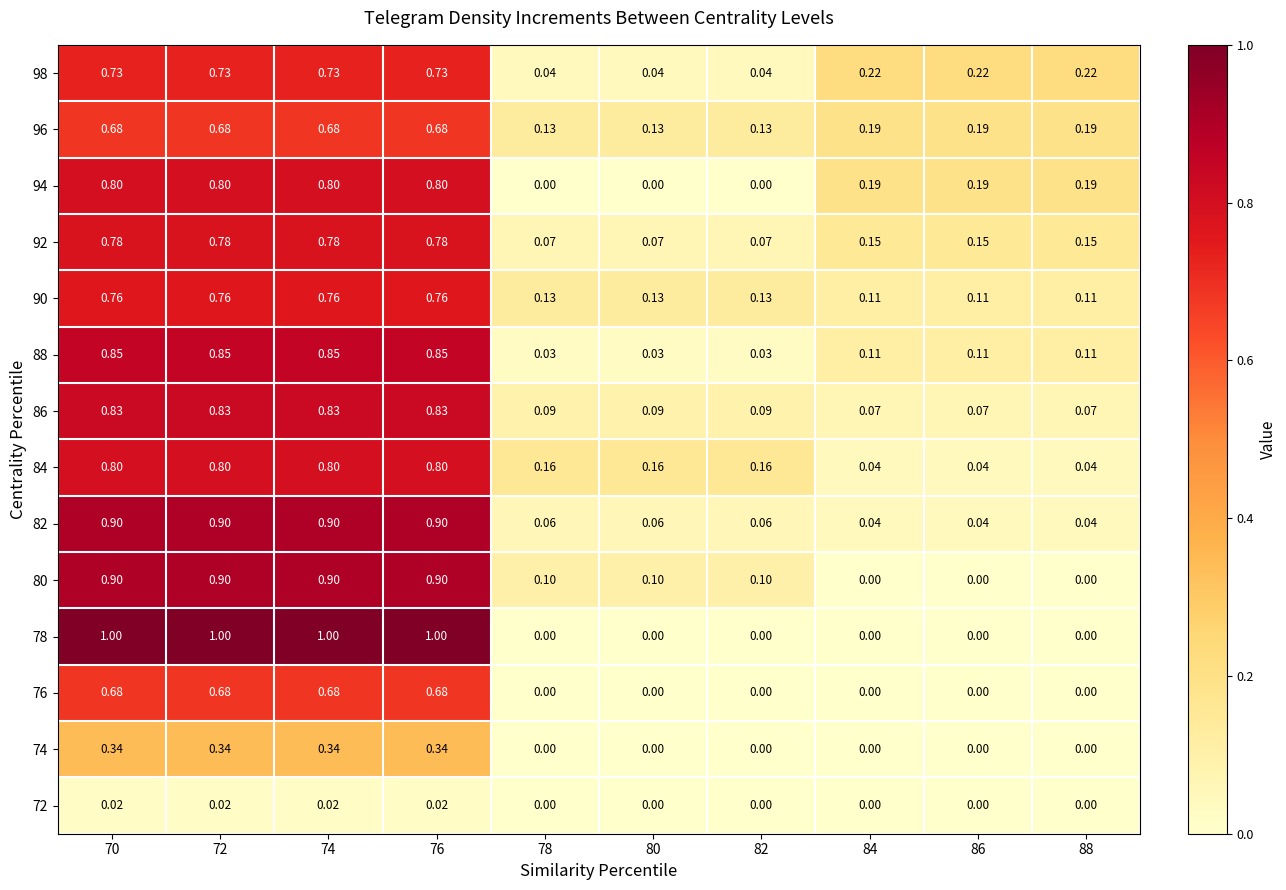

Is the value of 80 at 86 greater than the value of 78 at 74?

No